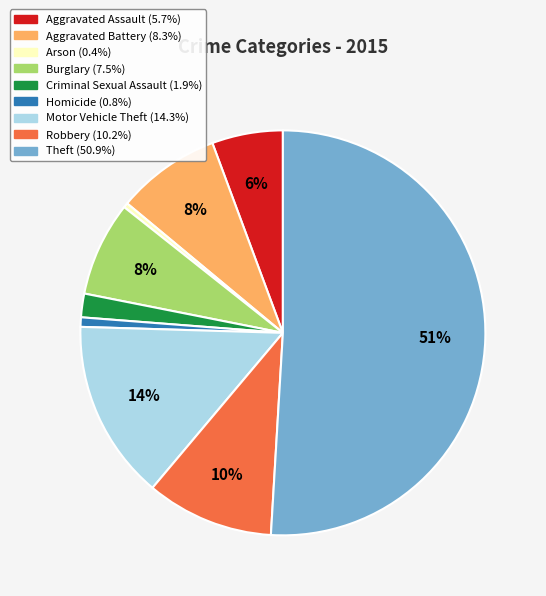

Which category has the biggest portion of the pie?

Theft